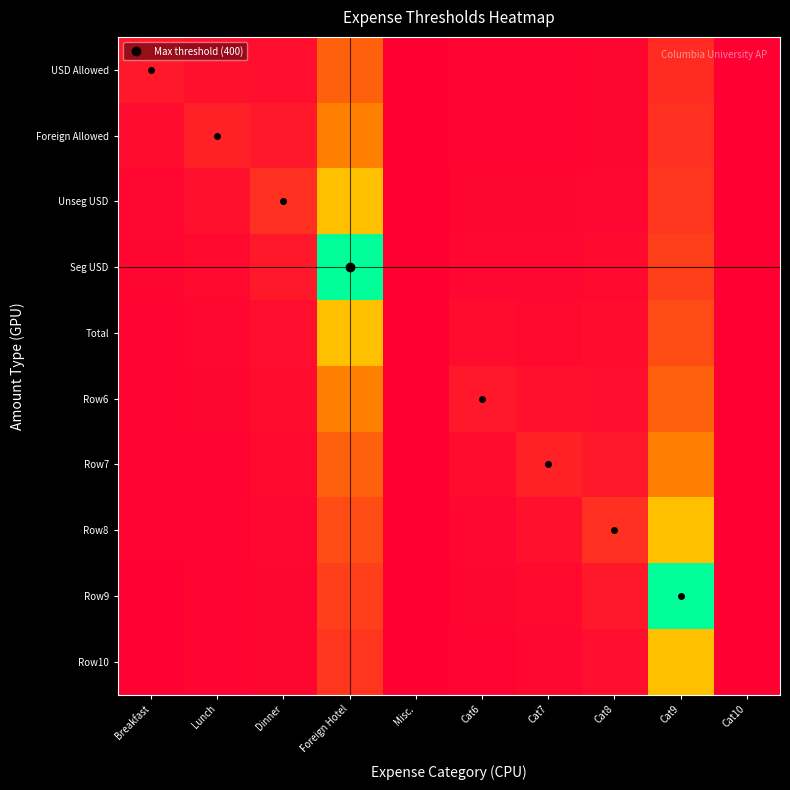

Reading left to right, what are all the values shown in this chart?

USD Allowed: Breakfast=25.0	Lunch=17.5	Dinner=16.7	Foreign Hotel=100.0	Misc.=0.0	Cat6=4.2	Cat7=5.0	Cat8=6.2	Cat9=44.4	Cat10=0.0
Foreign Allowed: Breakfast=12.5	Lunch=35.0	Dinner=25.0	Foreign Hotel=133.3	Misc.=0.0	Cat6=5.0	Cat7=5.8	Cat8=7.1	Cat9=50.0	Cat10=0.0
Unseg USD: Breakfast=8.3	Lunch=17.5	Dinner=50.0	Foreign Hotel=200.0	Misc.=0.0	Cat6=6.2	Cat7=7.0	Cat8=8.3	Cat9=57.1	Cat10=0.0
Seg USD: Breakfast=6.2	Lunch=11.7	Dinner=25.0	Foreign Hotel=400.0	Misc.=0.0	Cat6=8.3	Cat7=8.8	Cat8=10.0	Cat9=66.7	Cat10=0.0
Total: Breakfast=5.0	Lunch=8.8	Dinner=16.7	Foreign Hotel=200.0	Misc.=0.0	Cat6=12.5	Cat7=11.7	Cat8=12.5	Cat9=80.0	Cat10=0.0
Row6: Breakfast=4.2	Lunch=7.0	Dinner=12.5	Foreign Hotel=133.3	Misc.=0.0	Cat6=25.0	Cat7=17.5	Cat8=16.7	Cat9=100.0	Cat10=0.0
Row7: Breakfast=3.6	Lunch=5.8	Dinner=10.0	Foreign Hotel=100.0	Misc.=0.0	Cat6=12.5	Cat7=35.0	Cat8=25.0	Cat9=133.3	Cat10=0.0
Row8: Breakfast=3.1	Lunch=5.0	Dinner=8.3	Foreign Hotel=80.0	Misc.=0.0	Cat6=8.3	Cat7=17.5	Cat8=50.0	Cat9=200.0	Cat10=0.0
Row9: Breakfast=2.8	Lunch=4.4	Dinner=7.1	Foreign Hotel=66.7	Misc.=0.0	Cat6=6.2	Cat7=11.7	Cat8=25.0	Cat9=400.0	Cat10=0.0
Row10: Breakfast=2.5	Lunch=3.9	Dinner=6.2	Foreign Hotel=57.1	Misc.=0.0	Cat6=5.0	Cat7=8.8	Cat8=16.7	Cat9=200.0	Cat10=0.0